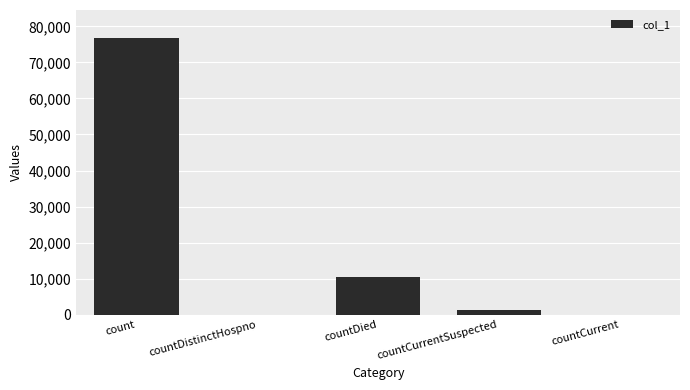

Count the number of data series in this chart.

1